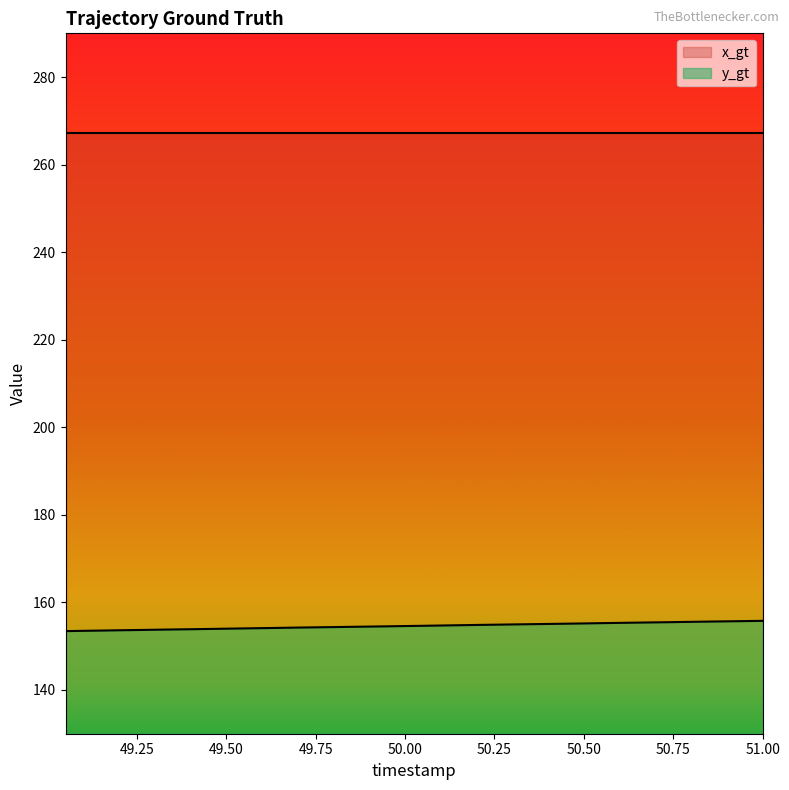

True or false: the data shows 155.8 at 51.0.

True